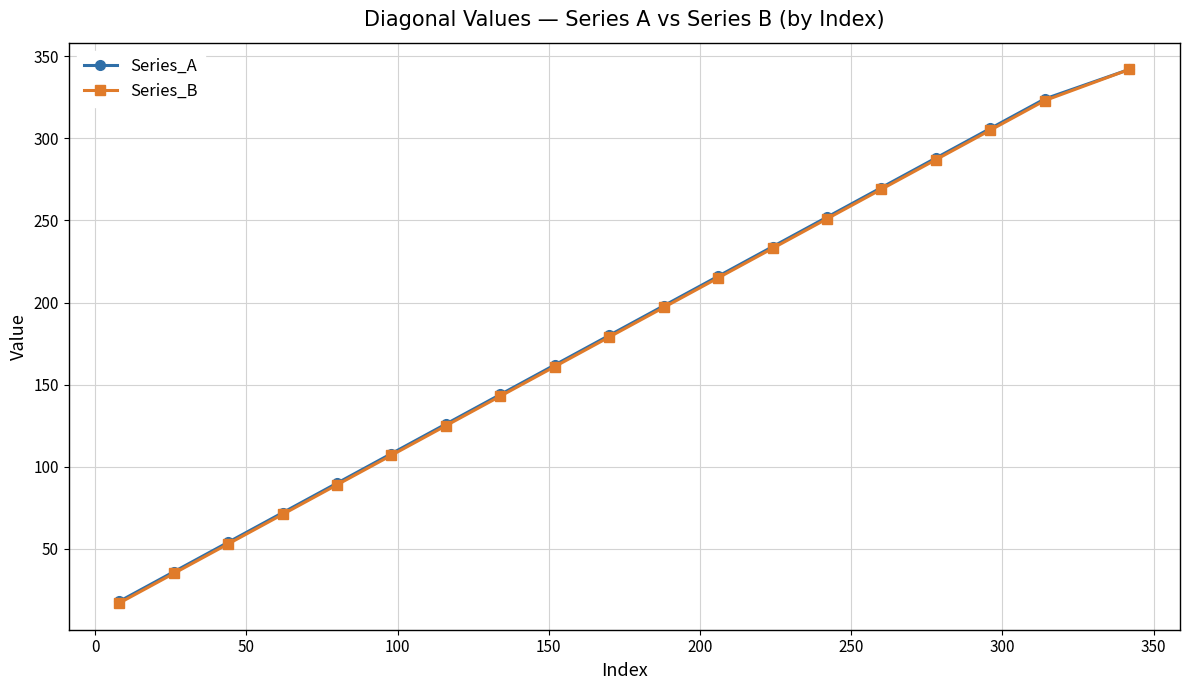

What is the minimum value for Series_B?

17